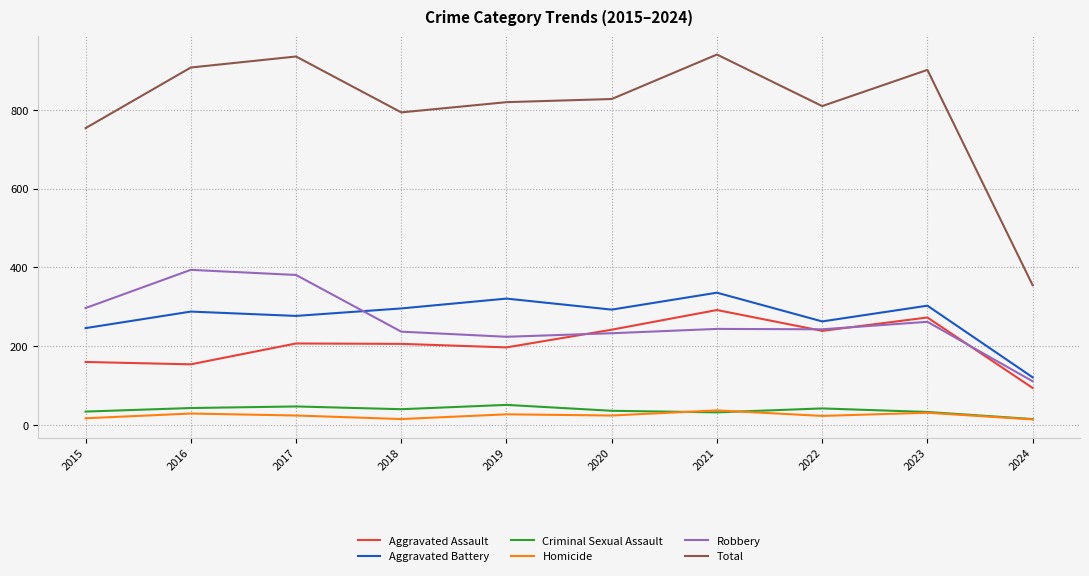

Is the value of Homicide at 2023 greater than the value of Aggravated Assault at 2020?

No